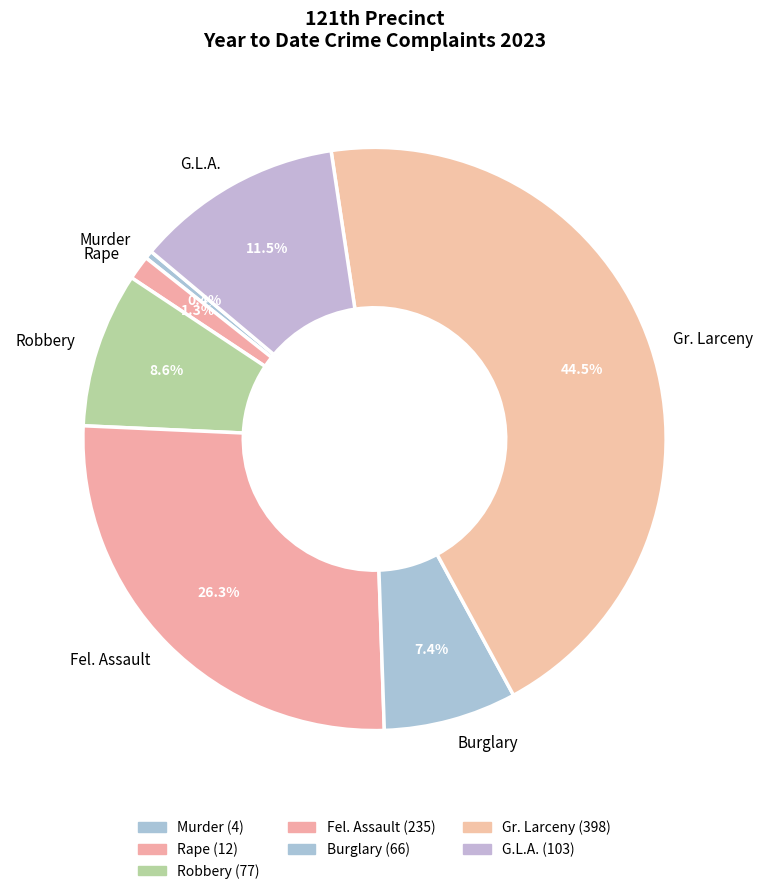

What is the total percentage of Fel. Assault and G.L.A.?

37.8%